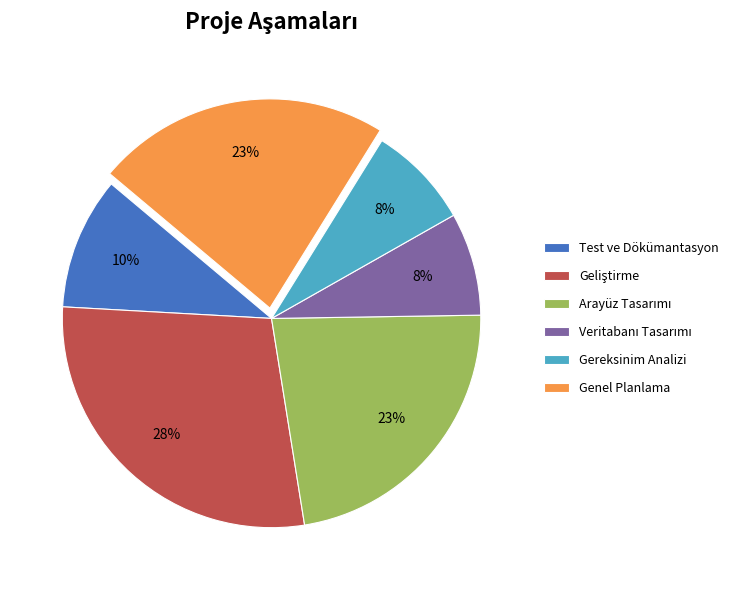

What percentage is the Genel Planlama slice, to the nearest percent?

23%